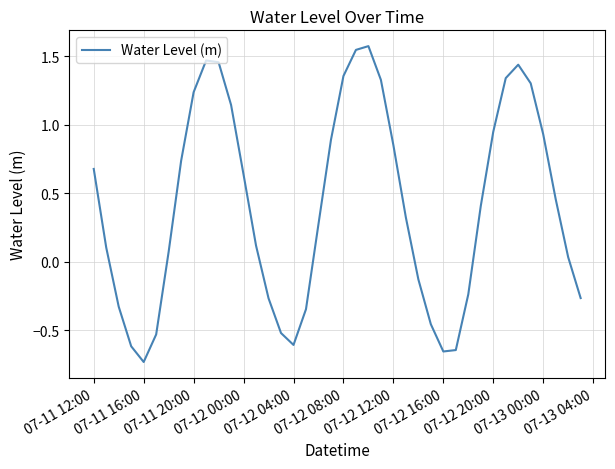

What is the difference between the maximum and minimum values?

2.3